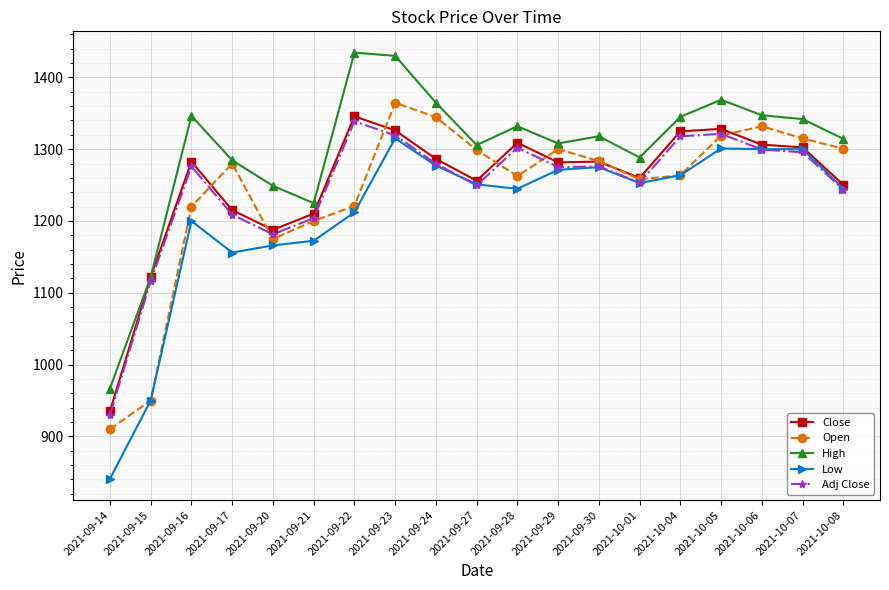

What is the average value of the High series?

1299.6